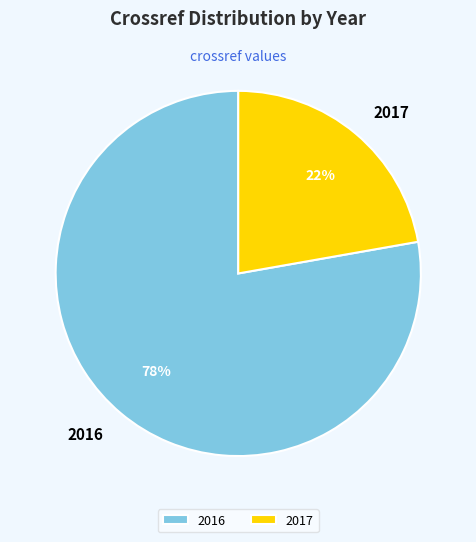

Is it true that 2017 is 22% of the pie?

True